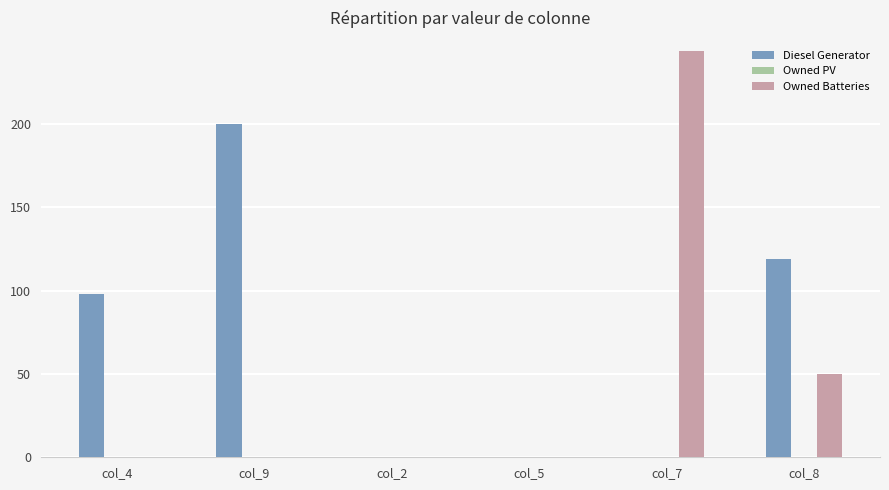

Does the chart contain stacked bars?

No